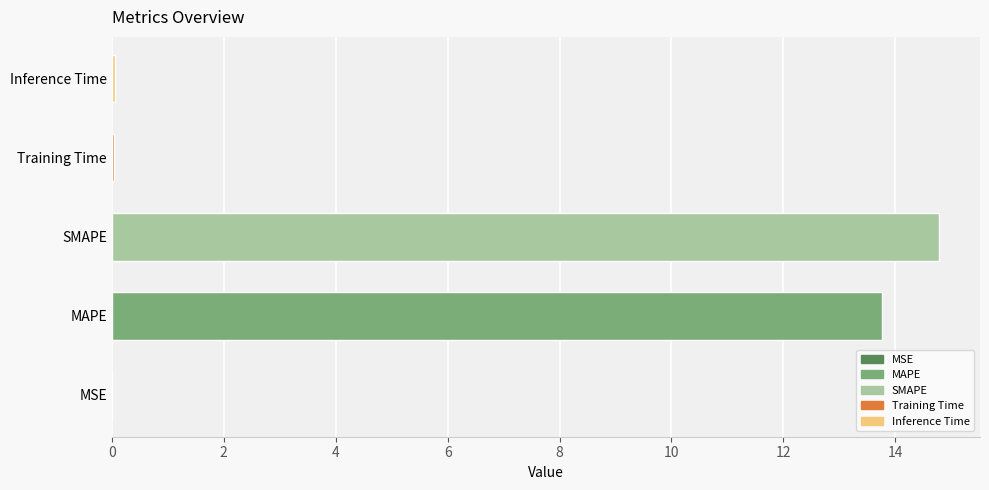

True or false: the data shows 10.0 at SMAPE.

False